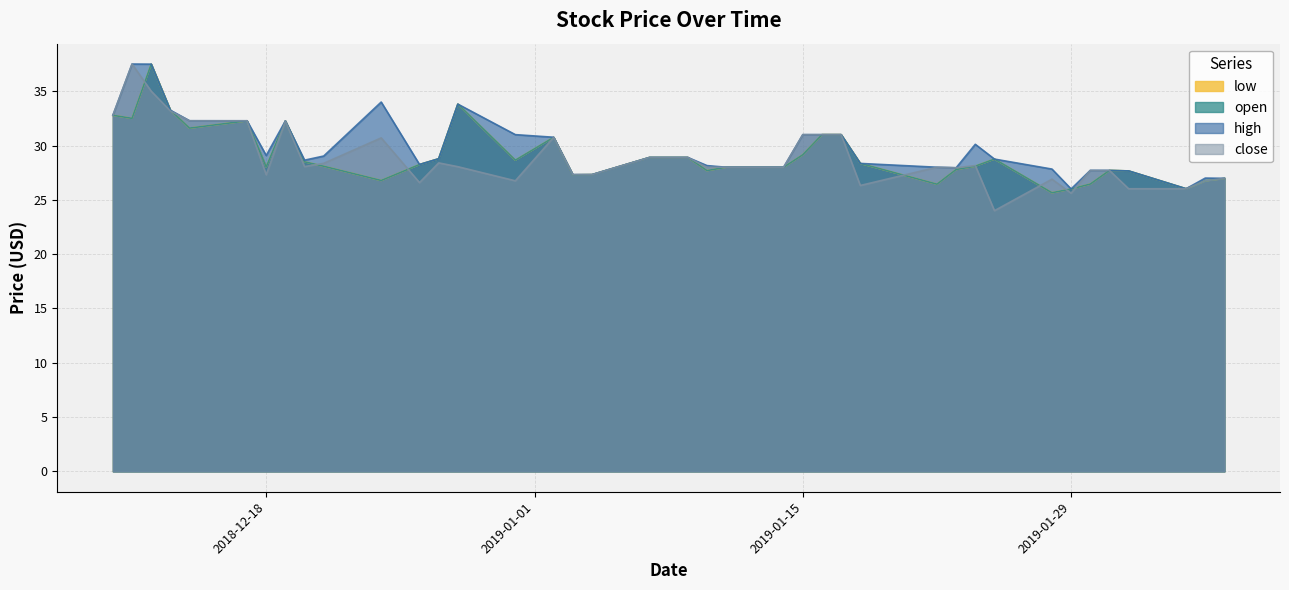

The value of high at 2019-01-30 is 48.1. True or false?

False